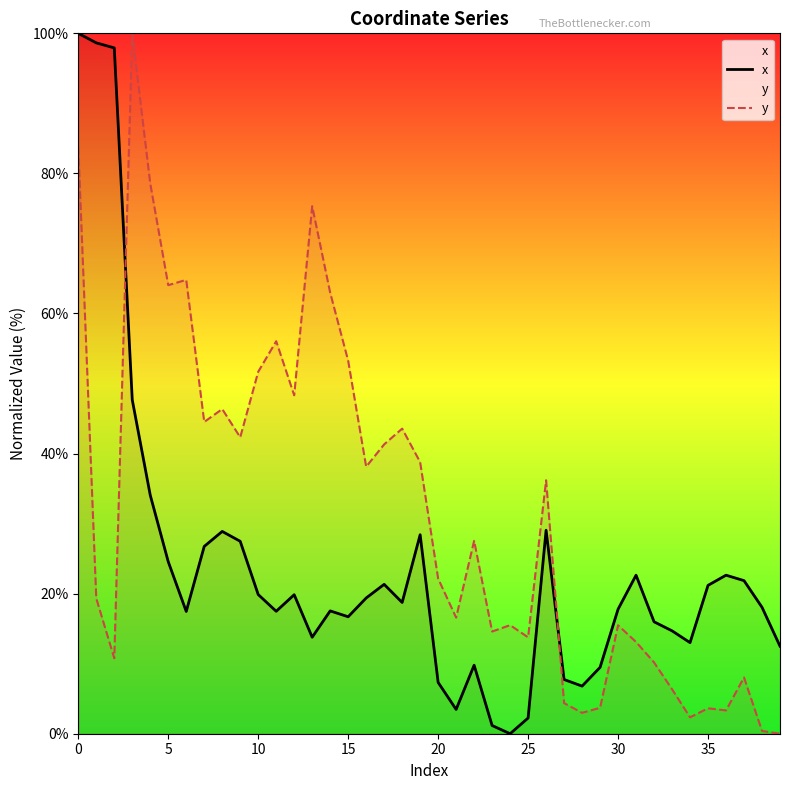

Which series has the largest total across all categories?

y